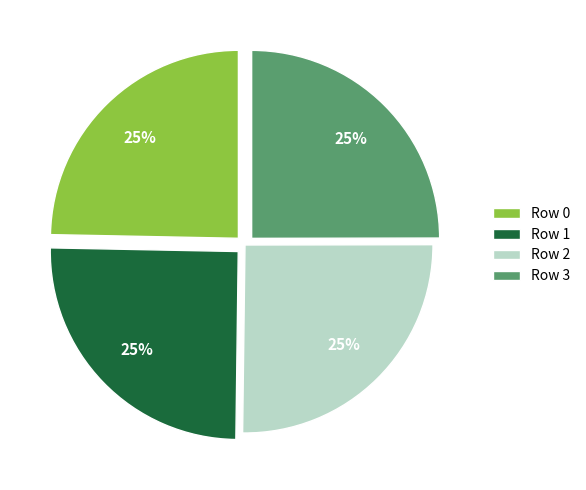

How many segments does this pie chart have?

4